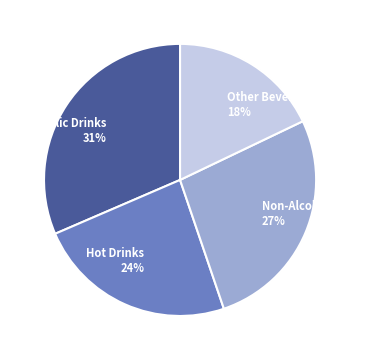

Count the number of slices in the pie.

4